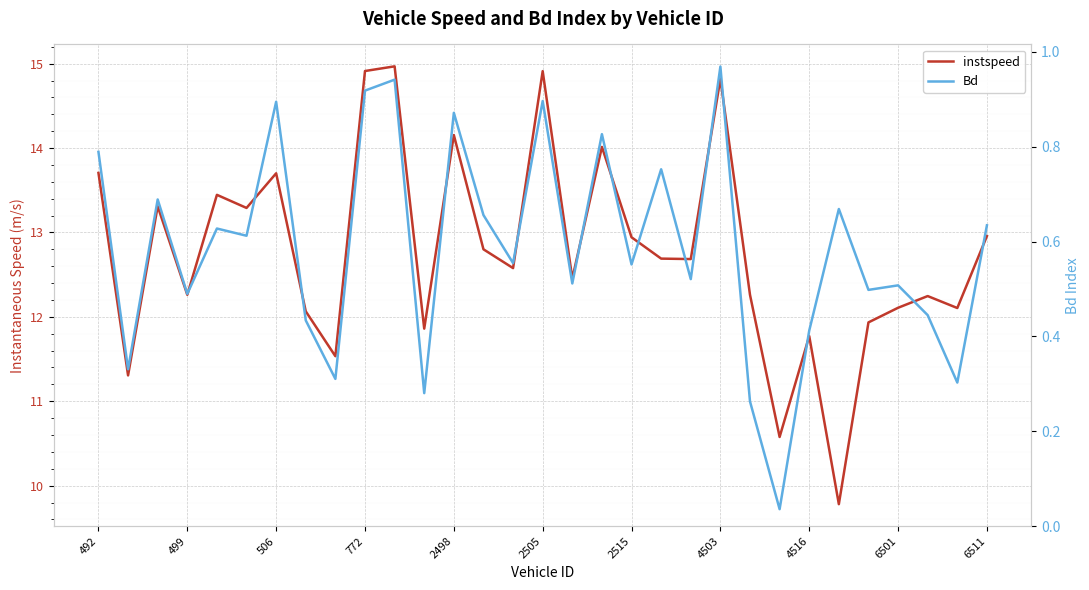

What position from the left is 29?

30